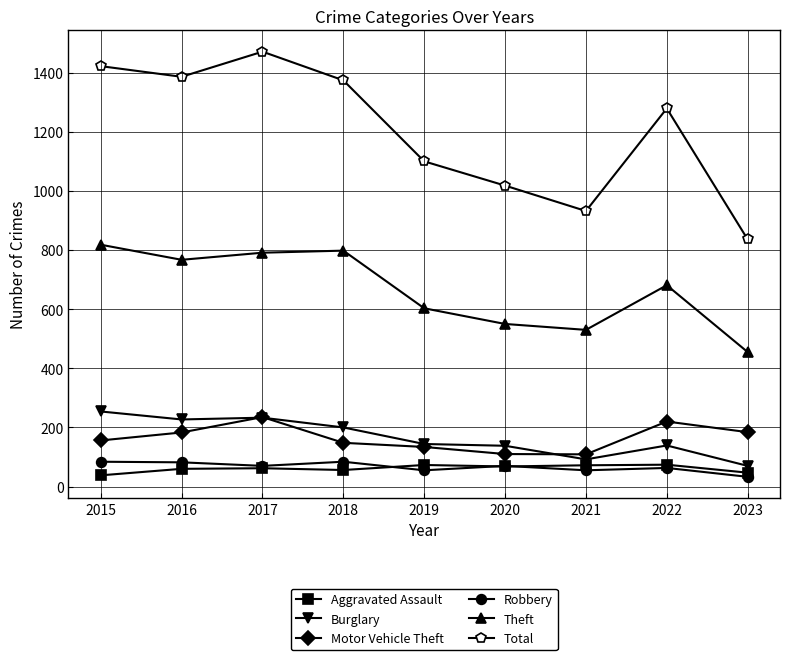

True or false: Theft and Motor Vehicle Theft cross at least once.

False